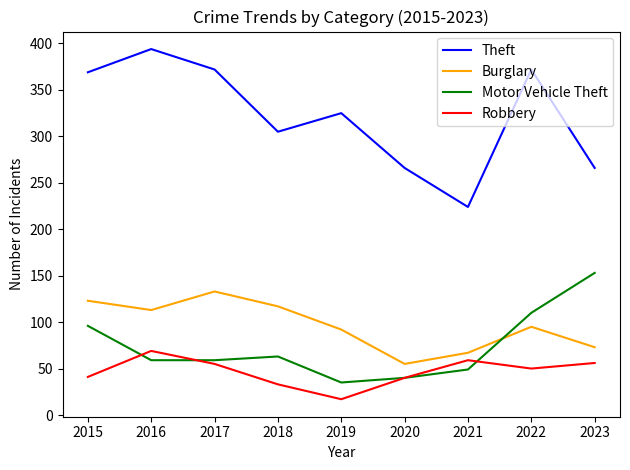

What is the total value across all series at 2015?

629